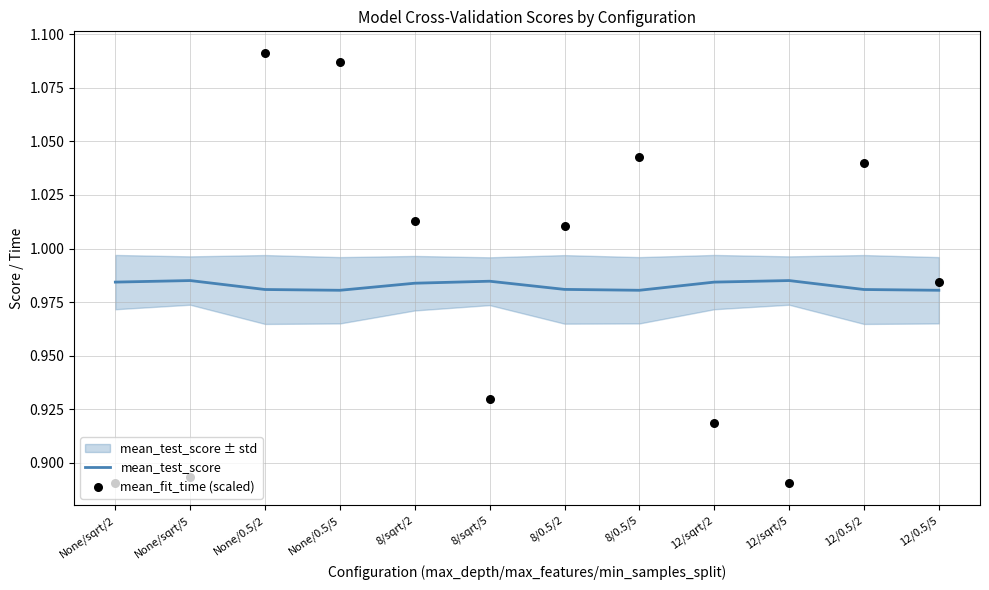

Which series contains the lowest Y value?

mean_fit_time (scaled)